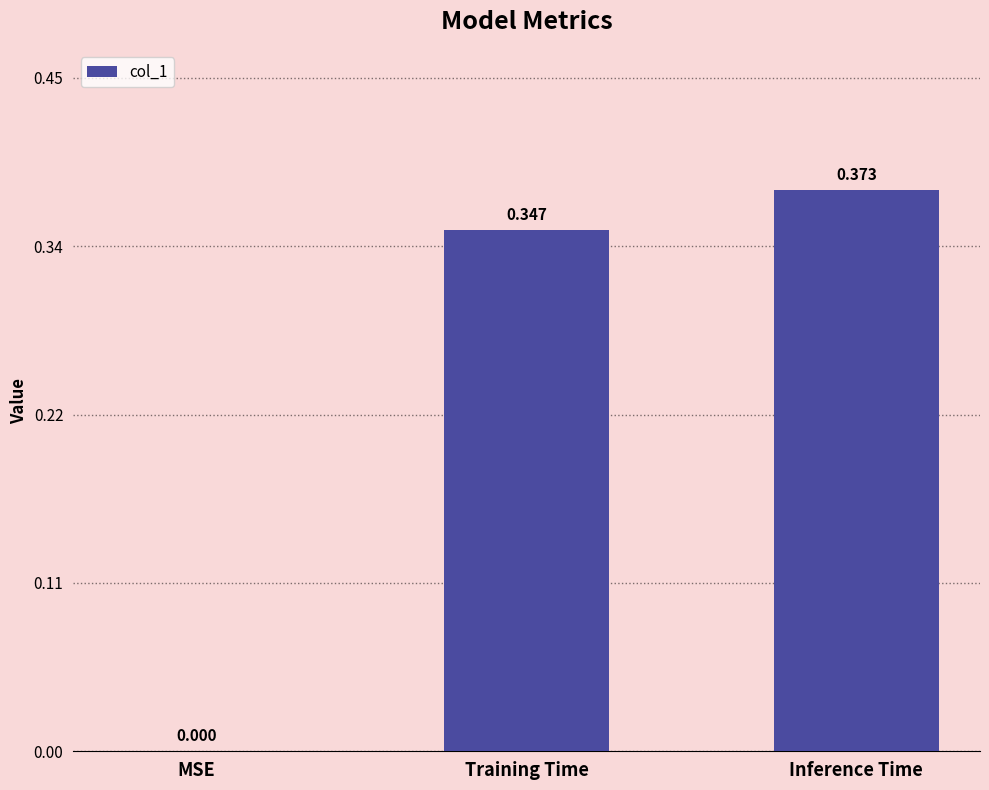

At which category does the chart reach its peak across all series?

Inference Time